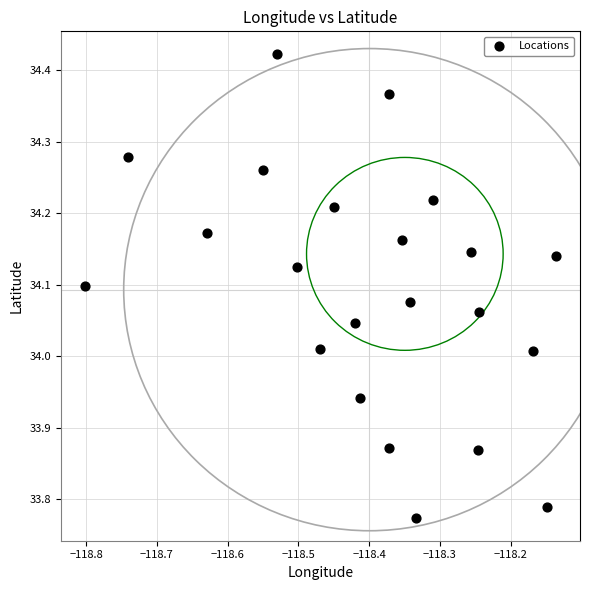

What is the range of Y values (max minus min)?

0.6